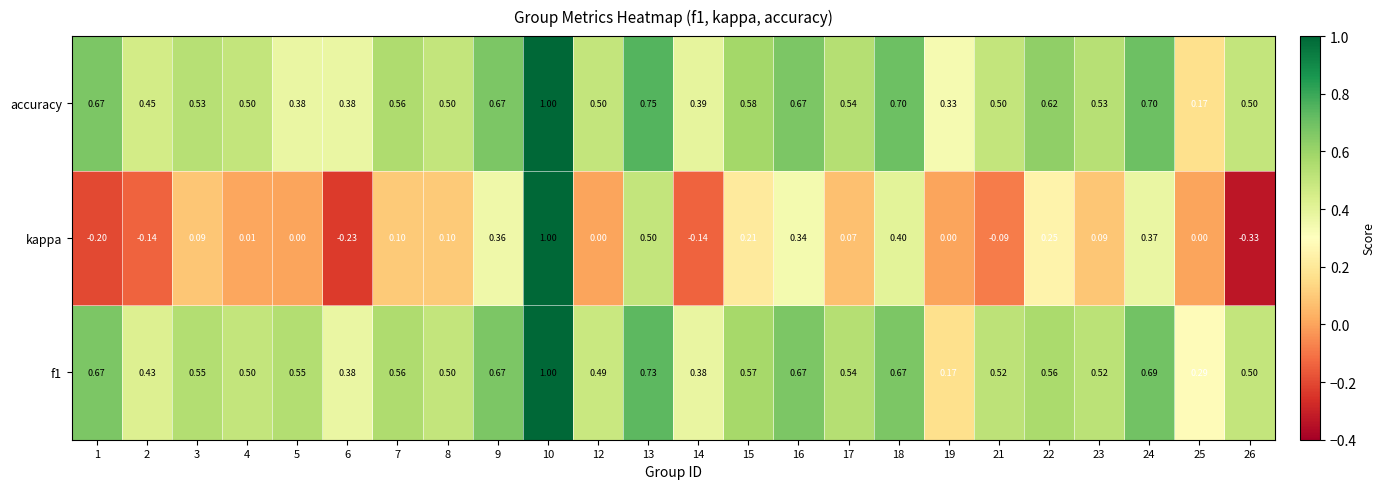

Which series changed the most between 3 and 18?

kappa